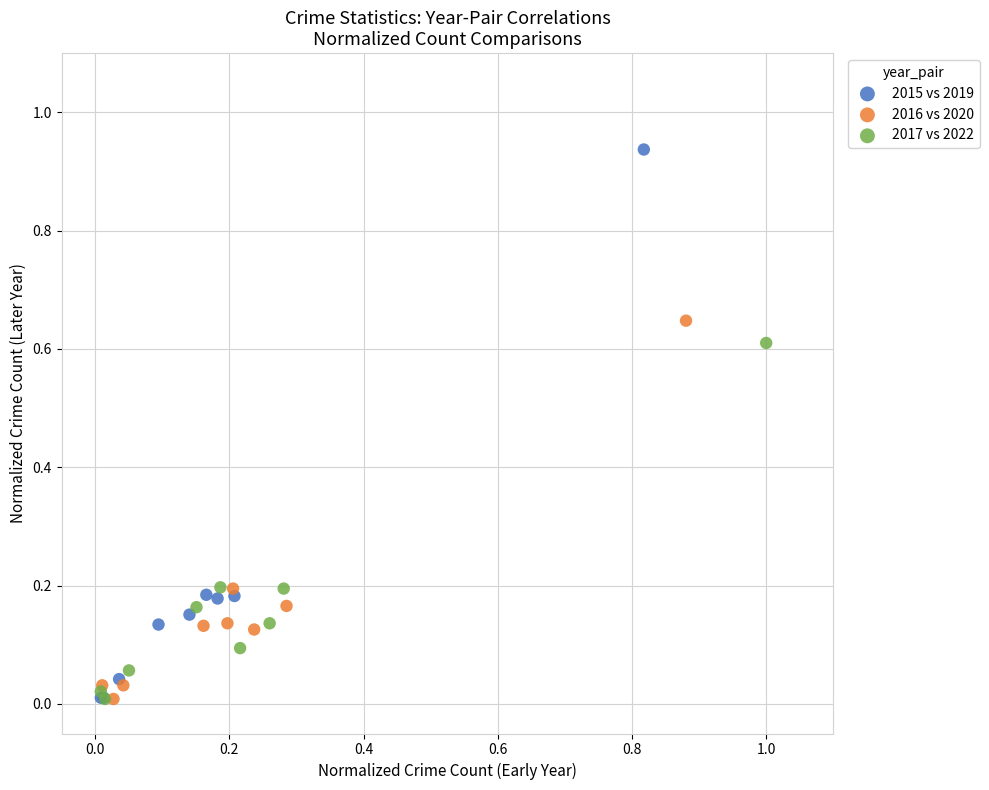

Which series has the widest spread of Y values?

2015 vs 2019